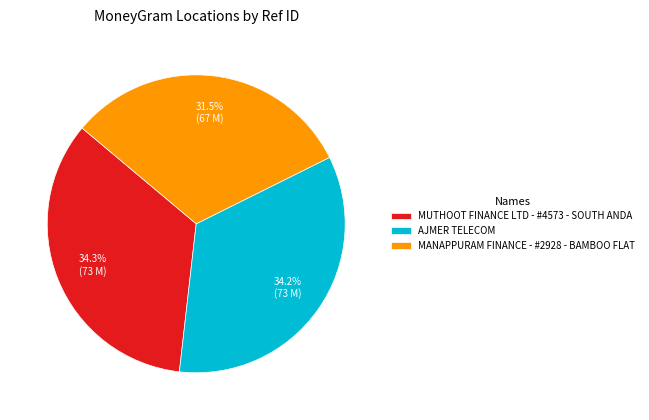

Which slice is the smallest?

MANAPPURAM FINANCE - #2928 - BAMBOO FLAT